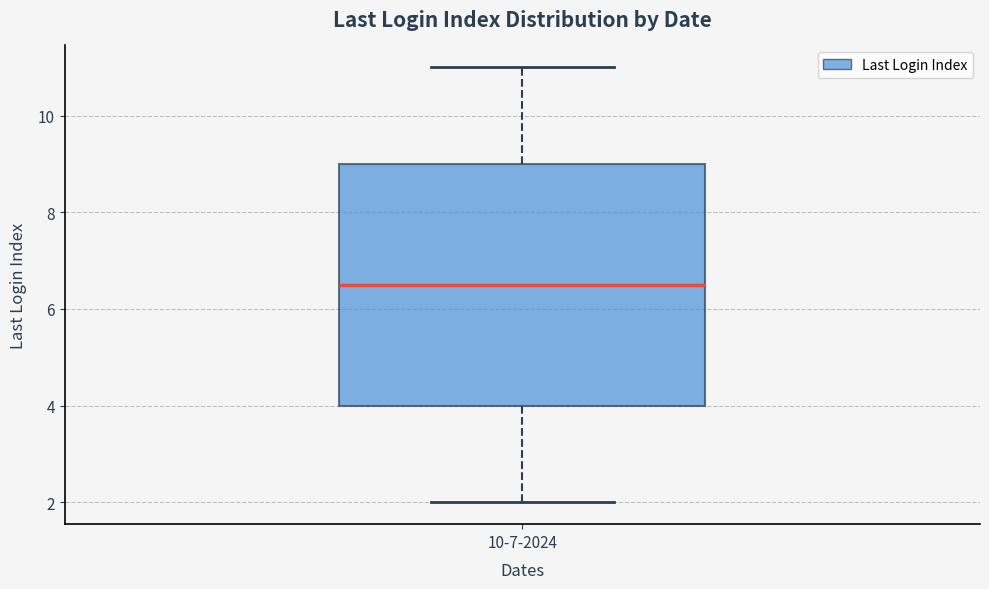

Transcribe this box plot: give where the median line is, the range the box spans, and where the two whiskers end, as read against the y-axis. The values are not printed on the chart, so give them approximately, as read against the axis.

median 6.6, box 4.0 to 9.0, whiskers 2.0 to 11.0